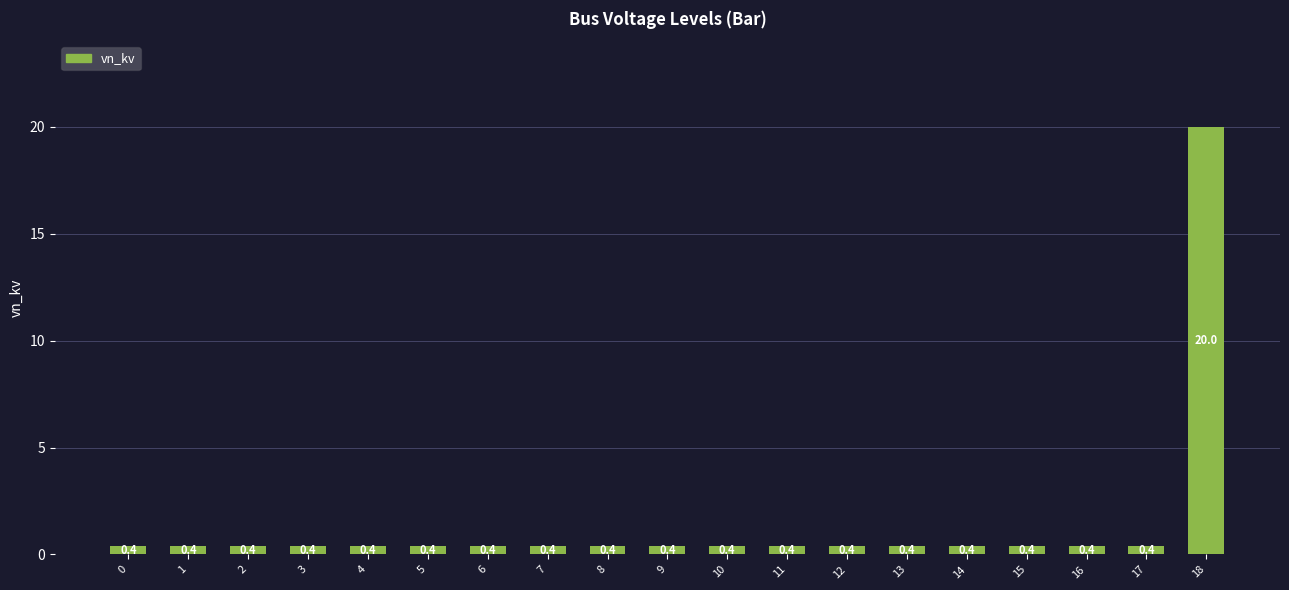

The value at 3 is 0.4. True or false?

True